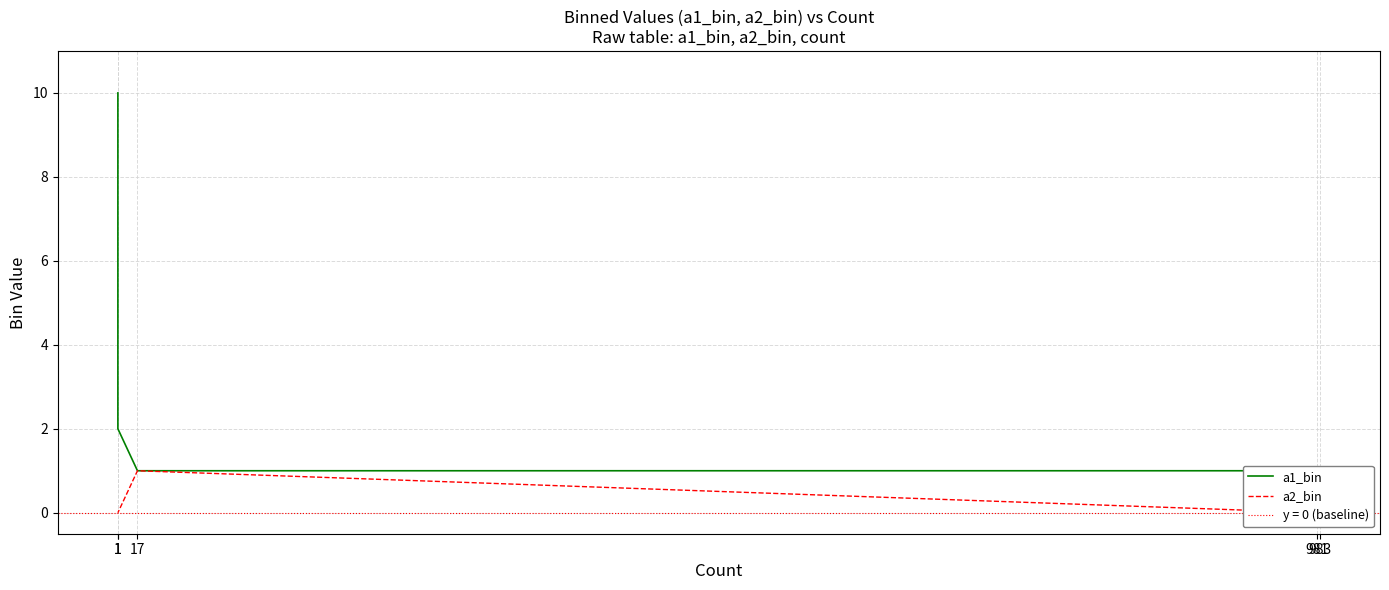

Which has a higher value, 983 or 1?

1